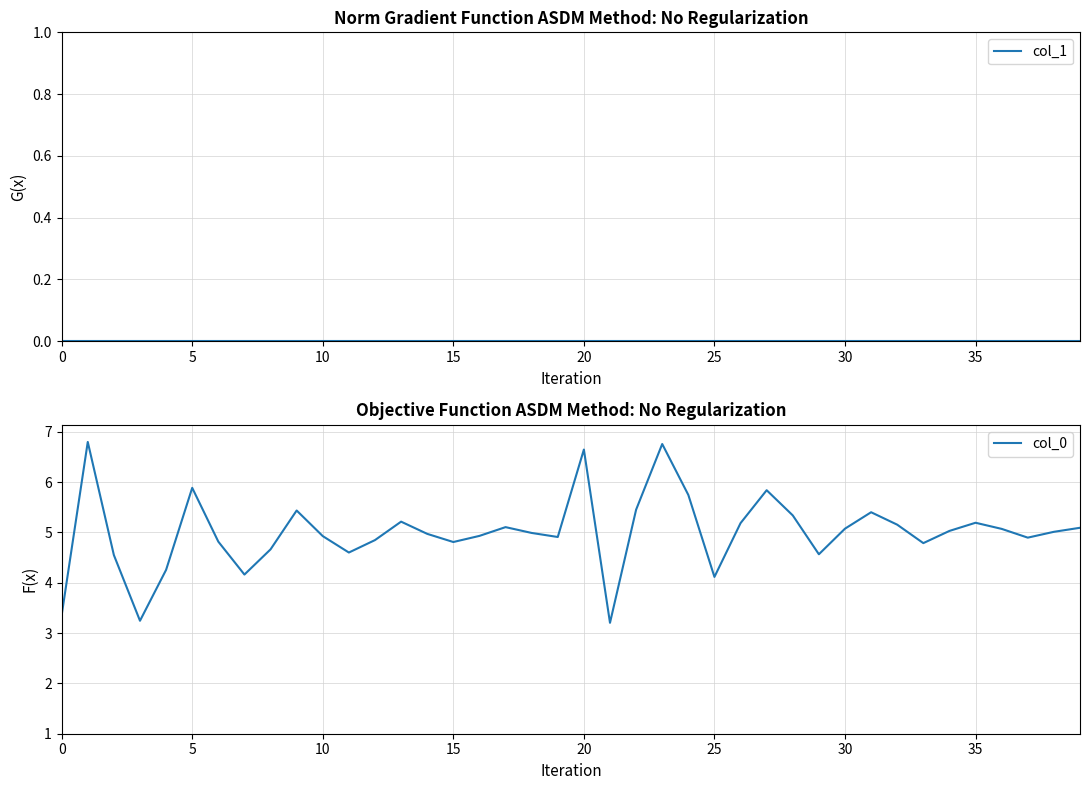

List the series in order of their peak value, highest first.

col_0, col_1